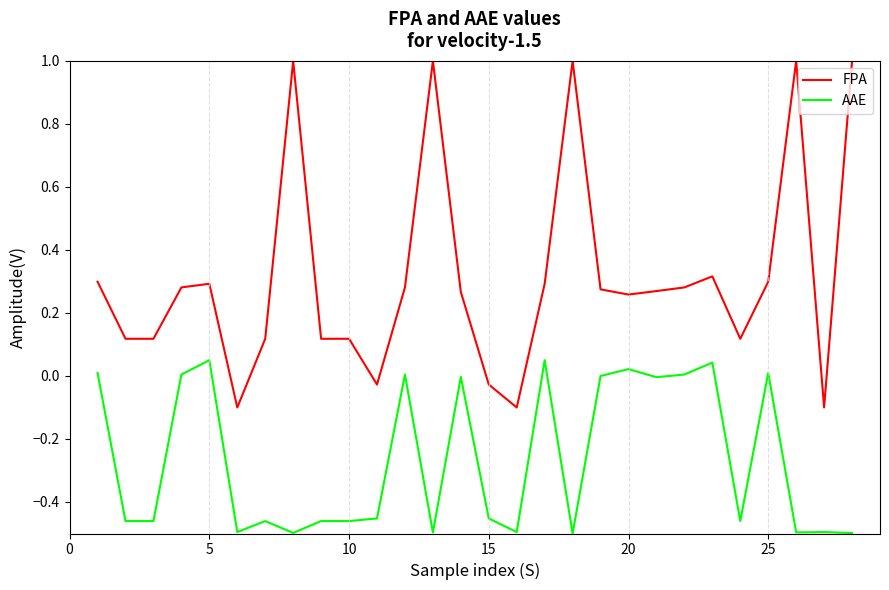

List the series in order of their overall mean, lowest first.

AAE, FPA